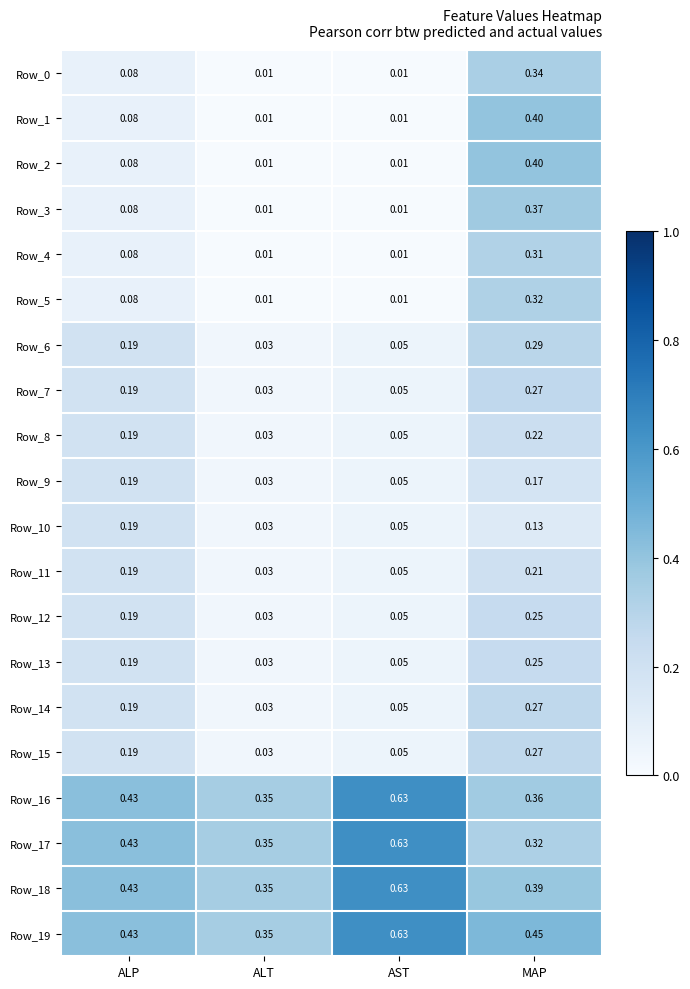

List the labels in order of Row_8 value, largest first.

MAP, ALP, AST, ALT